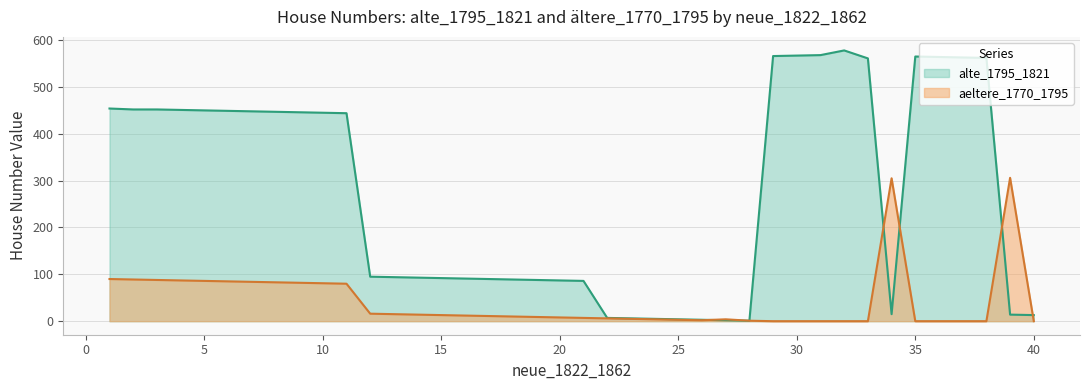

What is the total value across all series at 19?

97